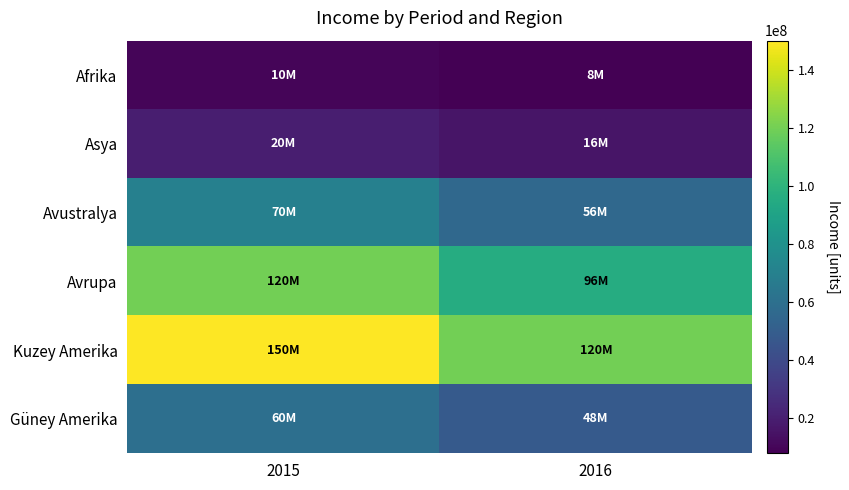

Reading left to right, extract all data points from this chart.

Afrika: 2015=10000000	2016=8000000
Asya: 2015=20000000	2016=16000000
Avustralya: 2015=70000000	2016=56000000
Avrupa: 2015=120000000	2016=96000000
Kuzey Amerika: 2015=150000000	2016=120000000
Güney Amerika: 2015=60000000	2016=48000000